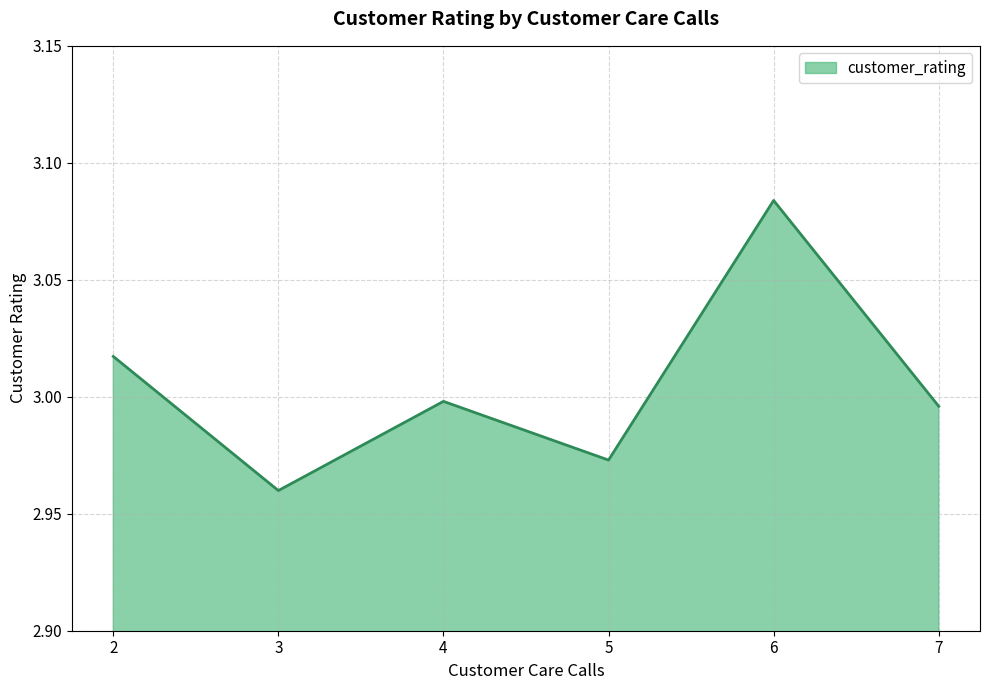

True or false: the data has more than 1 interior local peaks.

True